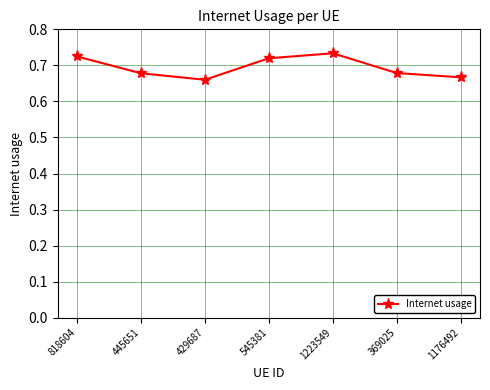

At which category does the data reach its first local peak?

1223549